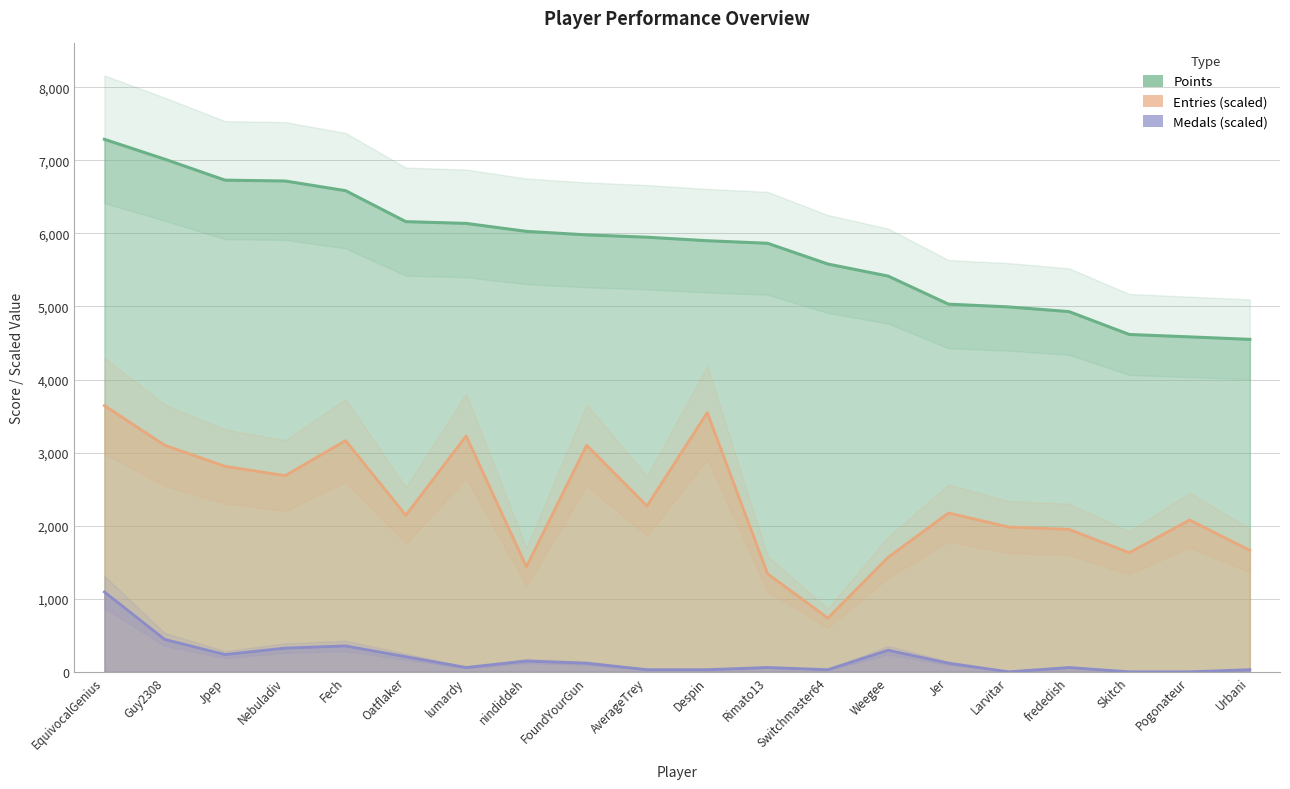

What is the highest value of the Points series?

7288.0